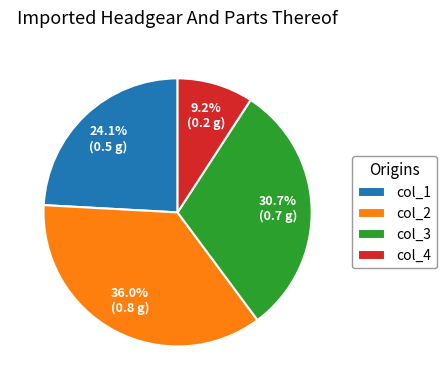

Do col_3 and col_2 together represent more than half of the pie?

Yes